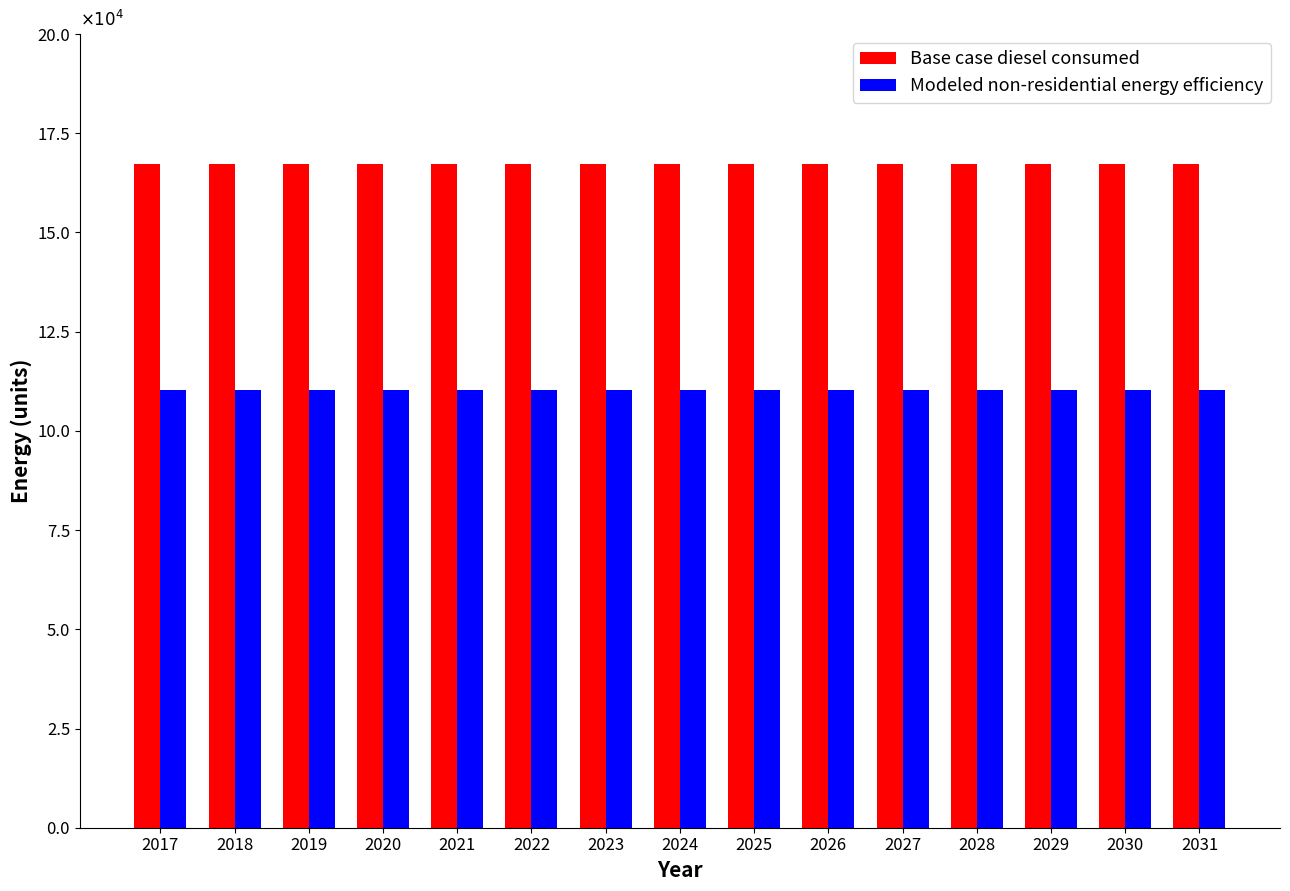

What are all the series names shown in the legend?

Base case diesel consumed, Modeled non-residential energy efficiency